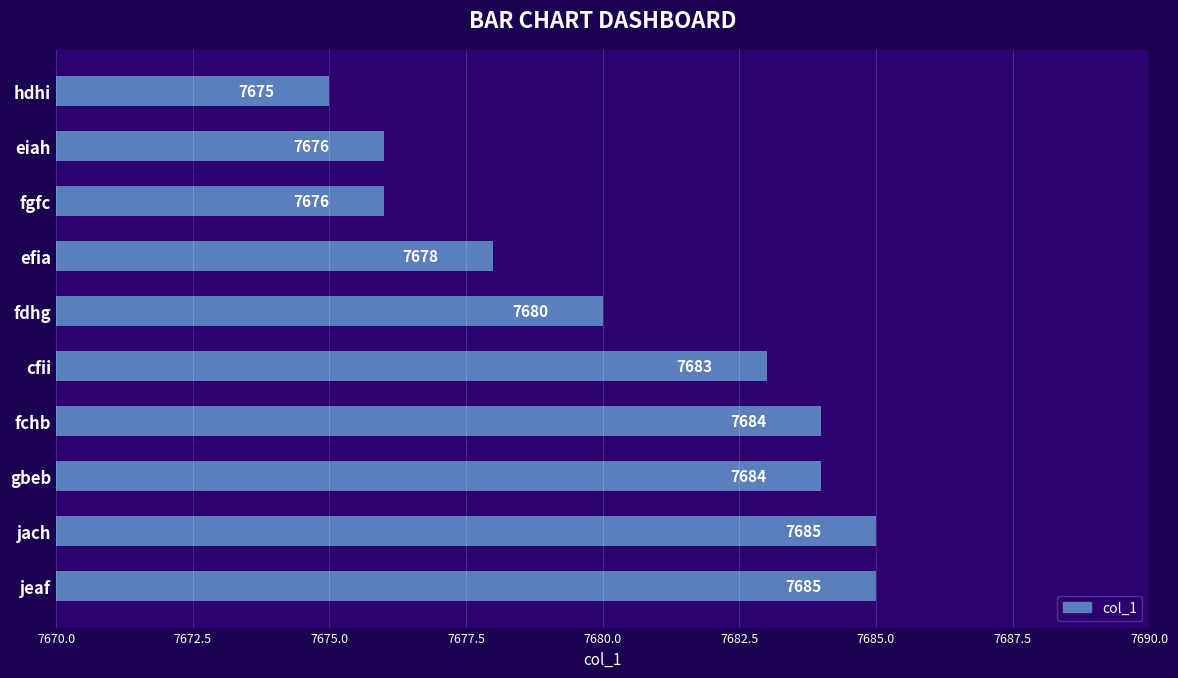

How many values are between 7676 and 7684?

7